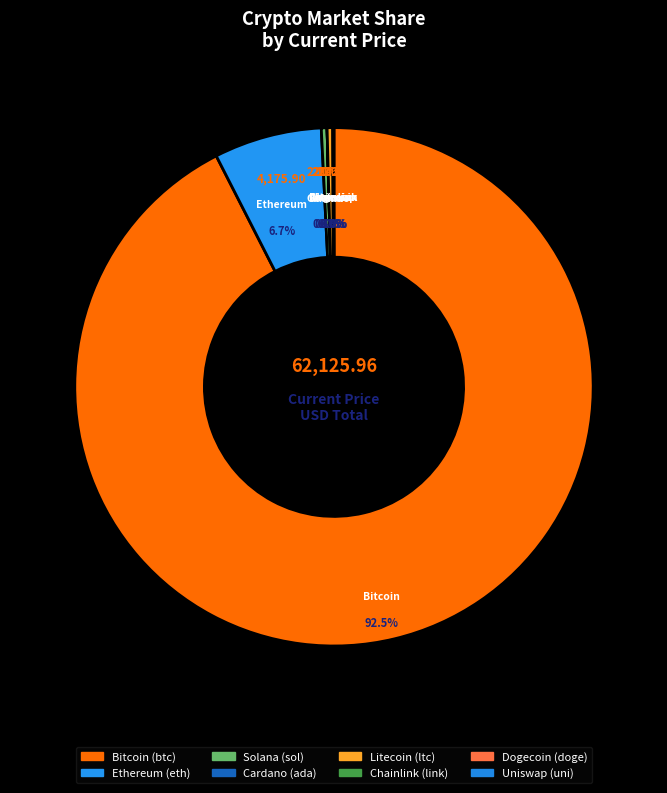

To the nearest percent, what portion does btc represent?

92%